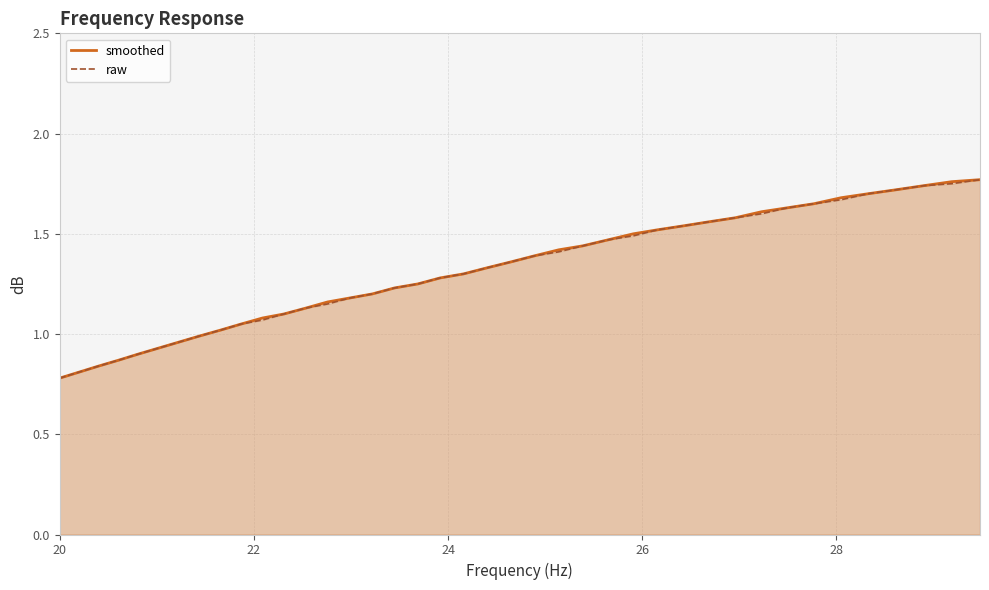

At 28.62, list the series in order from largest to smallest.

smoothed, raw